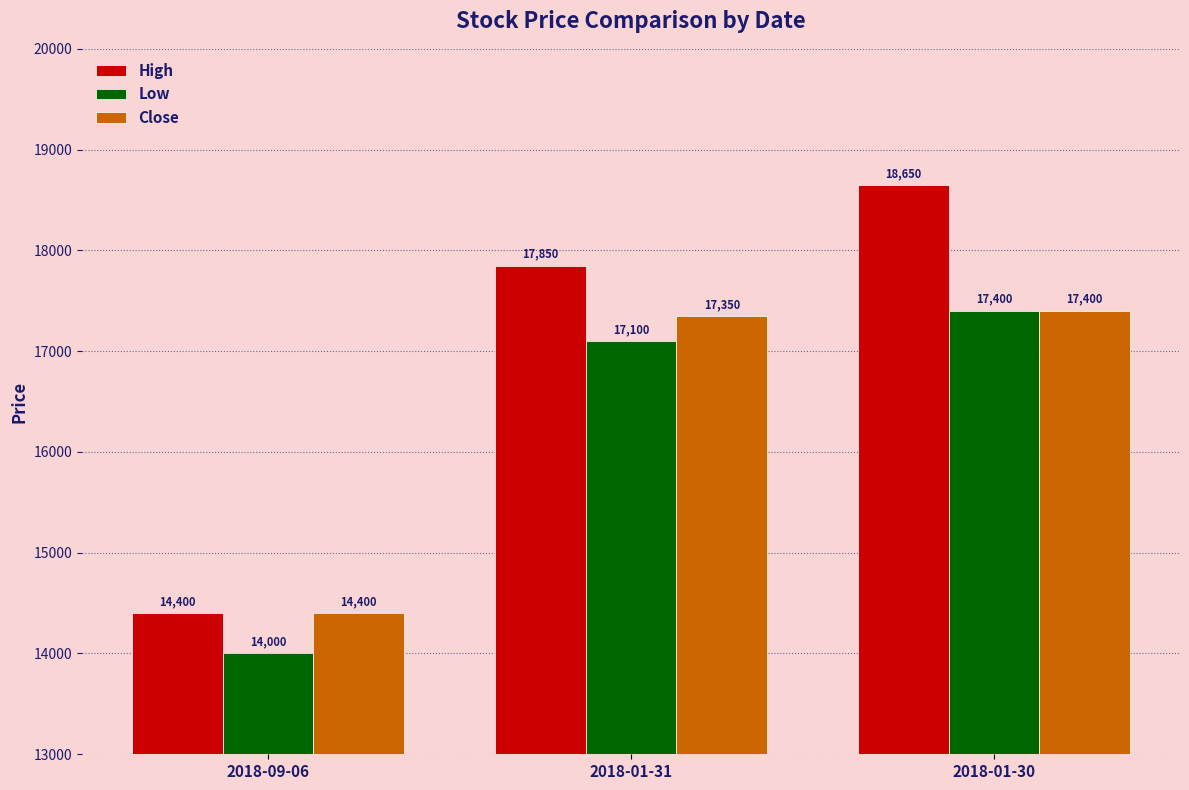

How many groups of bars are there?

3